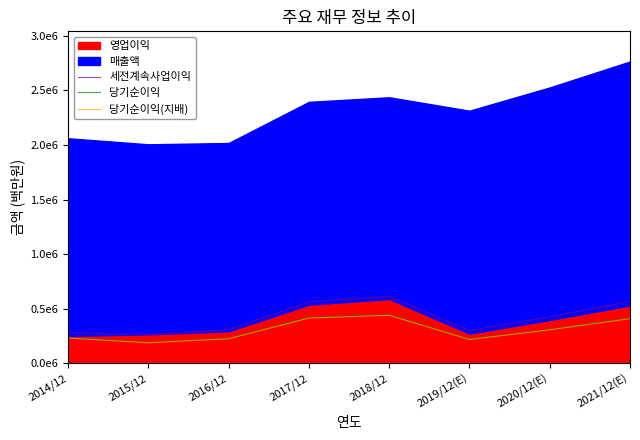

Where is the first local minimum for 세전계속사업이익?

2015/12